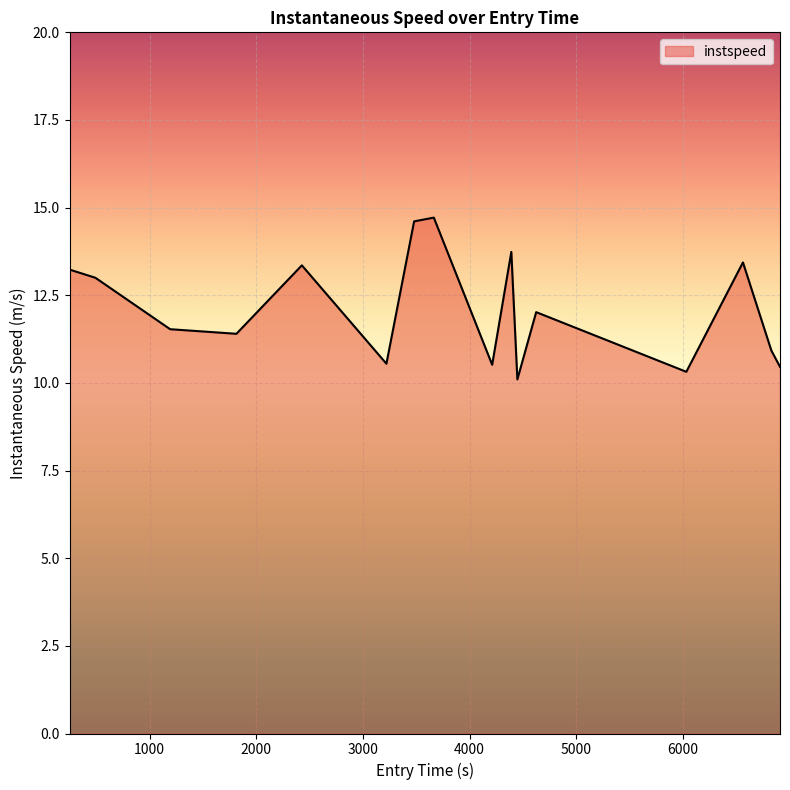

What is the smallest value displayed?

10.1